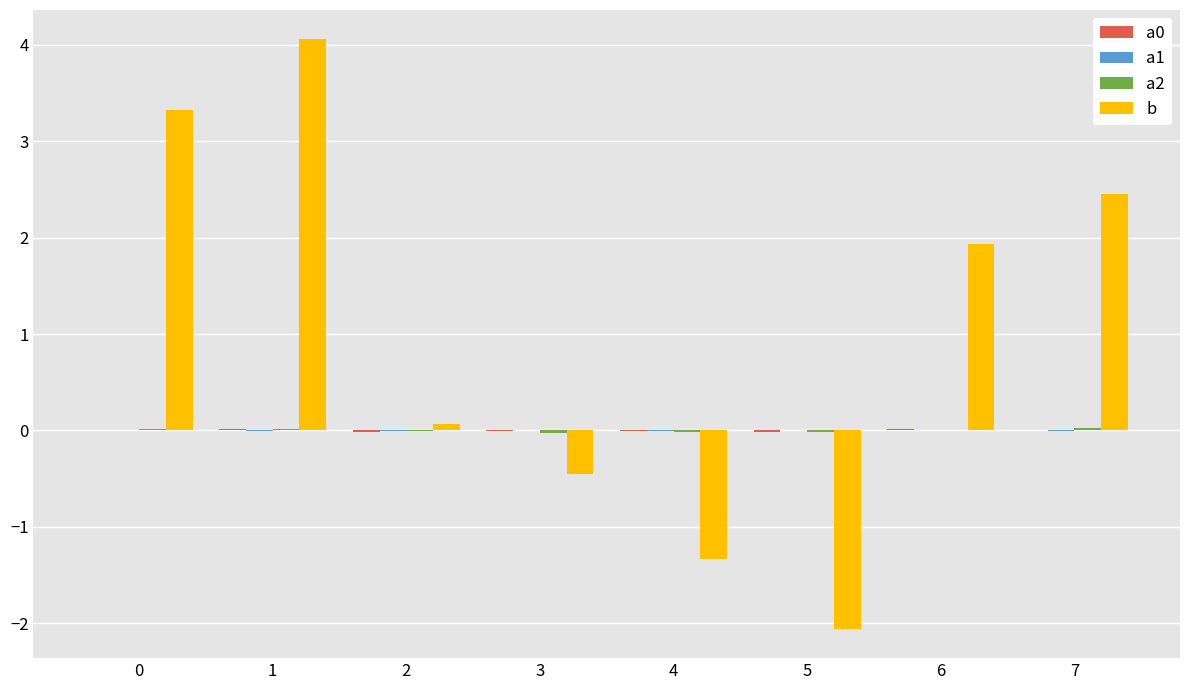

Are the bars grouped side by side (vs. stacked)?

Yes